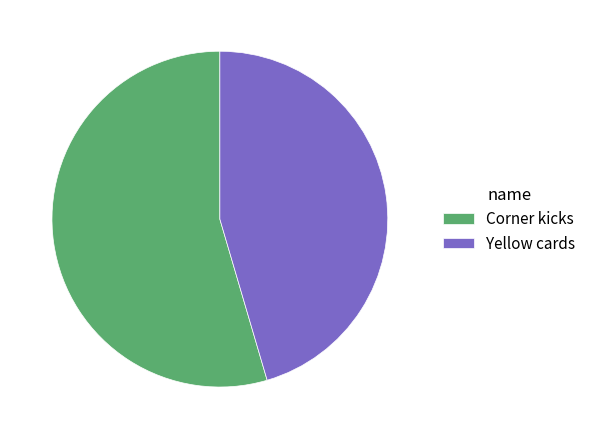

Combined, do Corner kicks and Yellow cards account for over 50%?

Yes